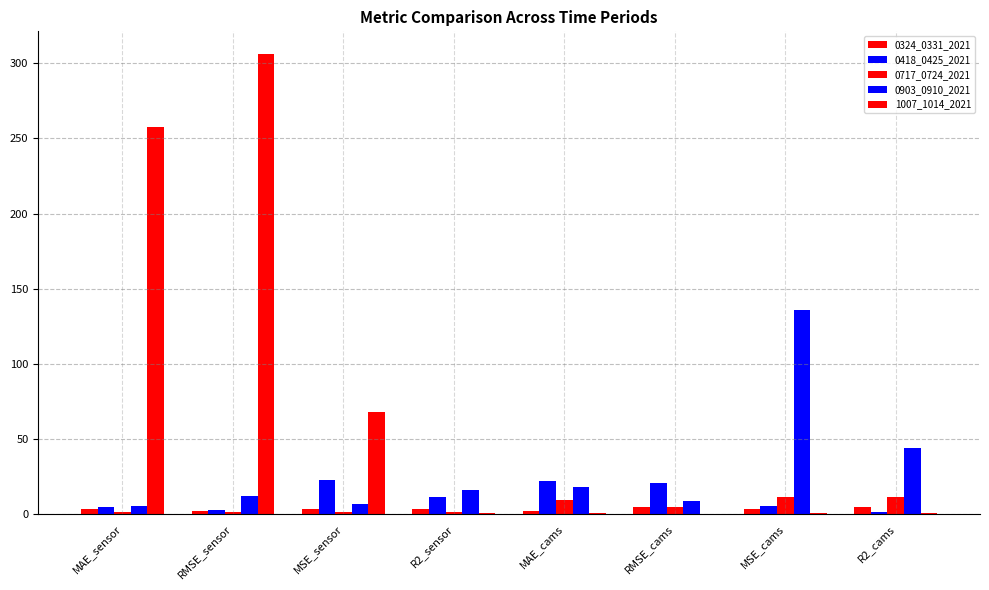

Reading left to right, extract all data points from this chart.

0324_0331_2021: MAE_sensor=3.1	RMSE_sensor=1.9	MSE_sensor=3.4	R2_sensor=2.8	MAE_cams=1.6	RMSE_cams=4.5	MSE_cams=3.3	R2_cams=4.6
0418_0425_2021: MAE_sensor=4.1	RMSE_sensor=2.2	MSE_sensor=22.5	R2_sensor=11.2	MAE_cams=21.8	RMSE_cams=20.1	MSE_cams=5.0	R2_cams=0.9
0717_0724_2021: MAE_sensor=0.8	RMSE_sensor=0.9	MSE_sensor=1.0	R2_sensor=1.0	MAE_cams=9.3	RMSE_cams=4.6	MSE_cams=11.3	R2_cams=11.3
0903_0910_2021: MAE_sensor=5.5	RMSE_sensor=11.6	MSE_sensor=6.6	R2_sensor=15.8	MAE_cams=17.5	RMSE_cams=8.1	MSE_cams=135.7	R2_cams=43.8
1007_1014_2021: MAE_sensor=257.9	RMSE_sensor=306.1	MSE_sensor=67.7	R2_sensor=0.7	MAE_cams=0.3	RMSE_cams=0.1	MSE_cams=0.3	R2_cams=0.6